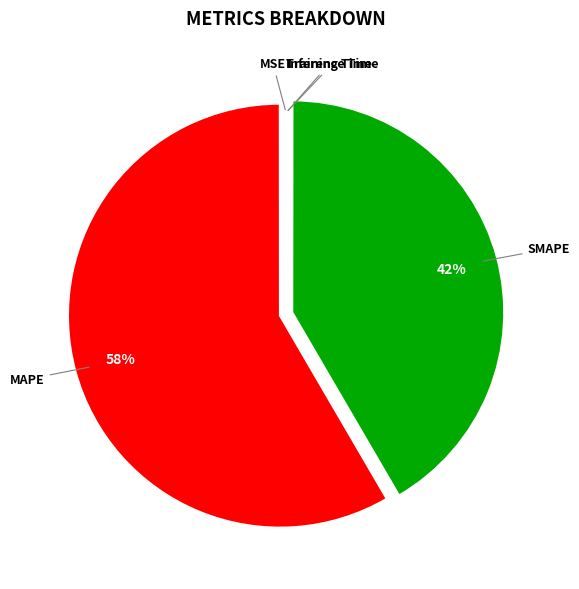

Which category has the biggest portion of the pie?

MAPE